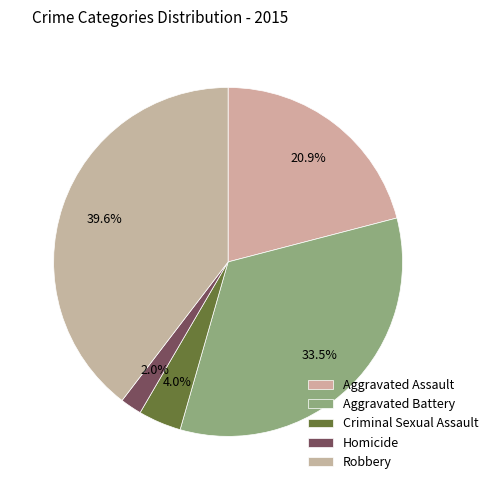

Is Homicide the majority of the pie?

No